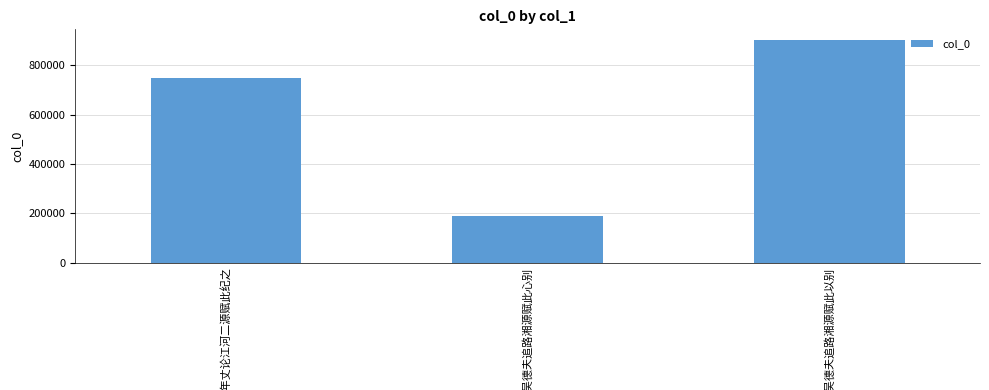

Reading left to right, transcribe all the data shown in this chart.

747218	186717	900561